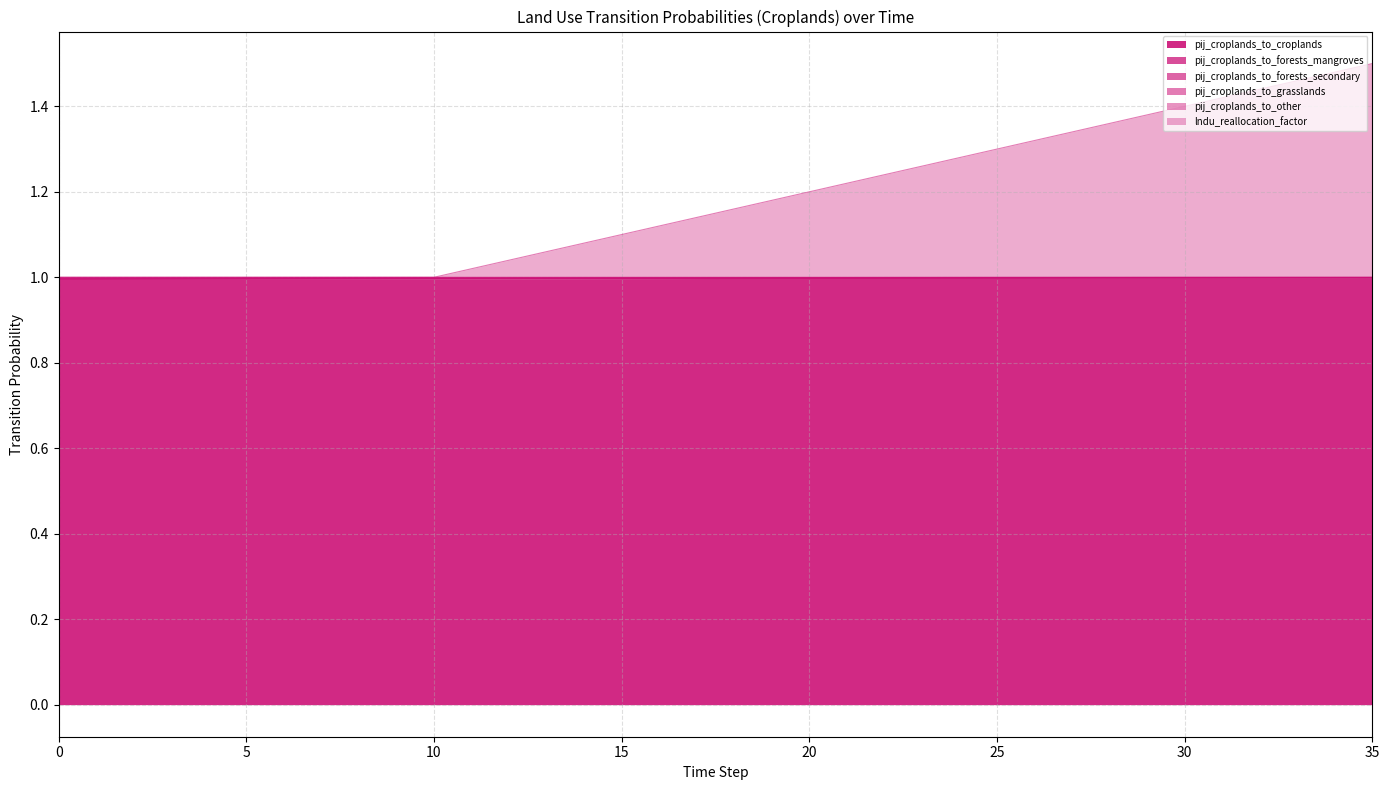

The pij_croplands_to_croplands series shows 1.0 at 35. True or false?

True